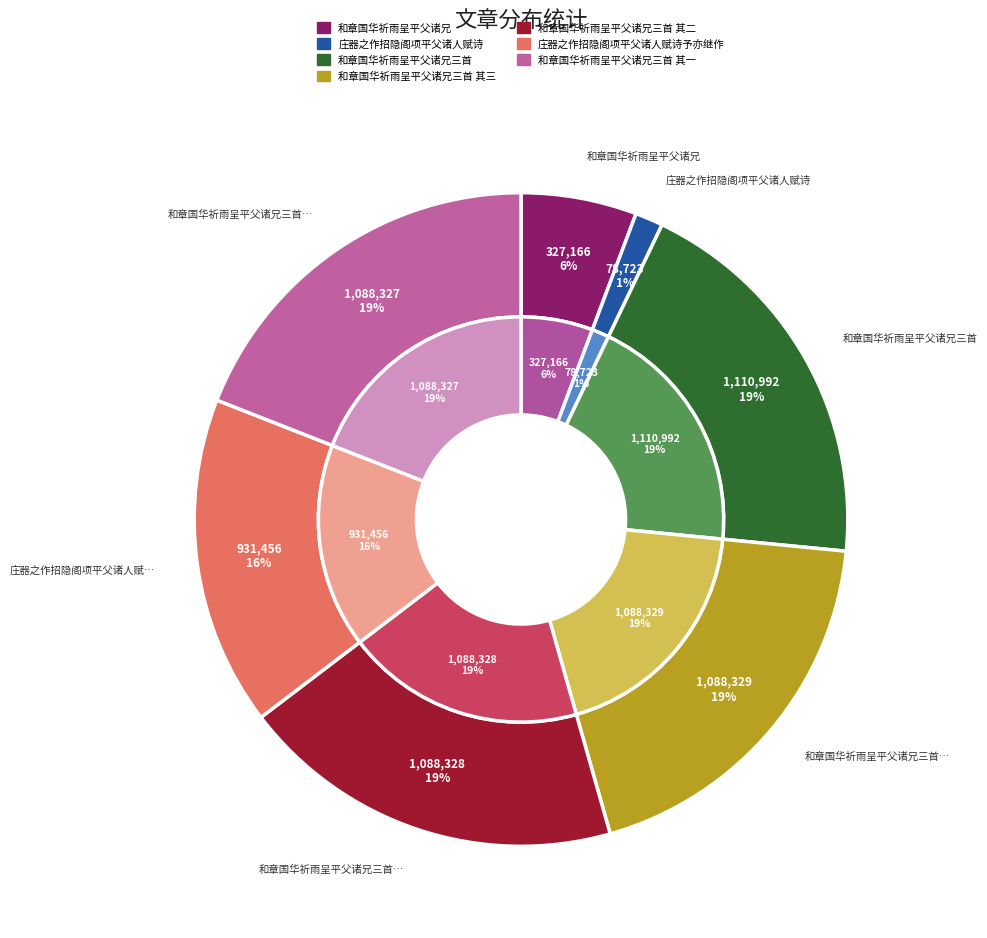

To the nearest percent, what portion does 和章国华祈雨呈平父诸兄 represent?

6%